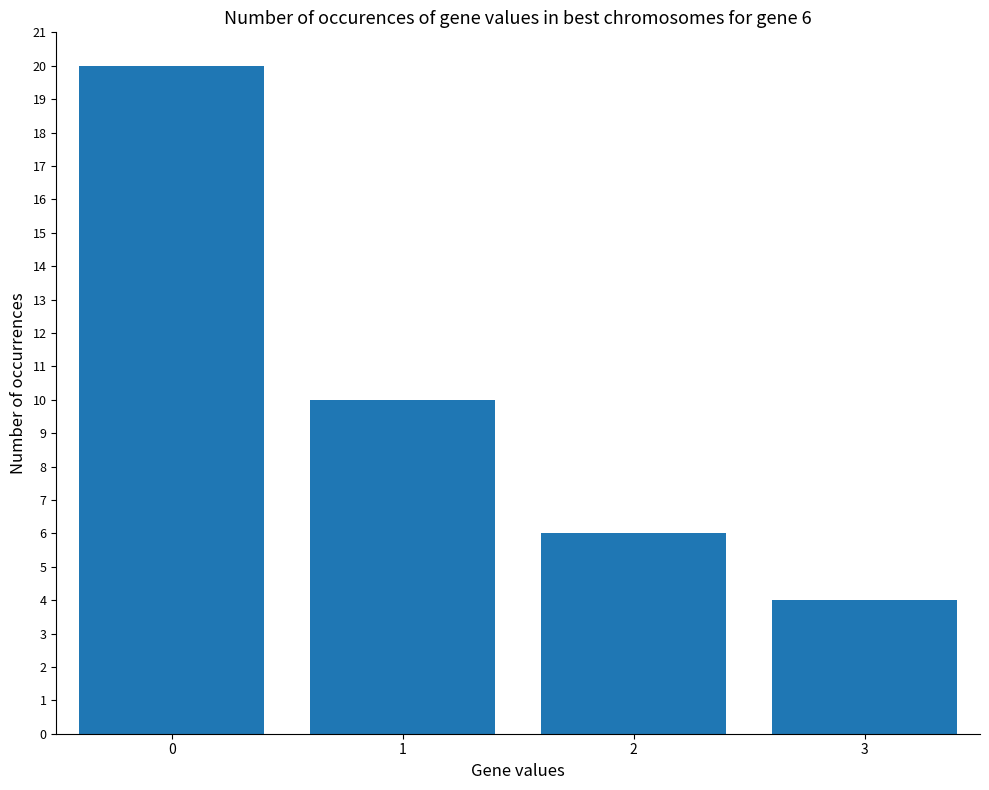

How many bars are there in total?

4